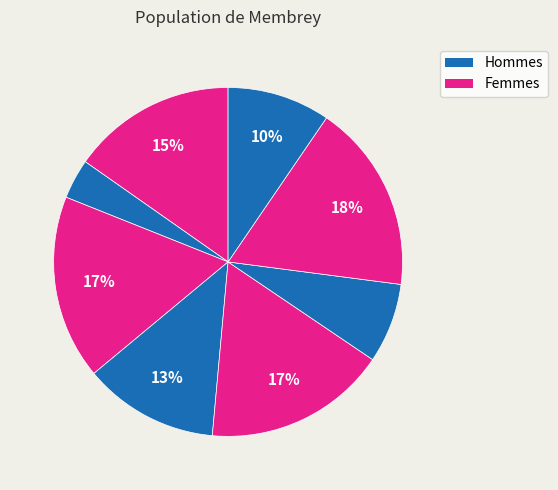

Which slice is the smallest?

1